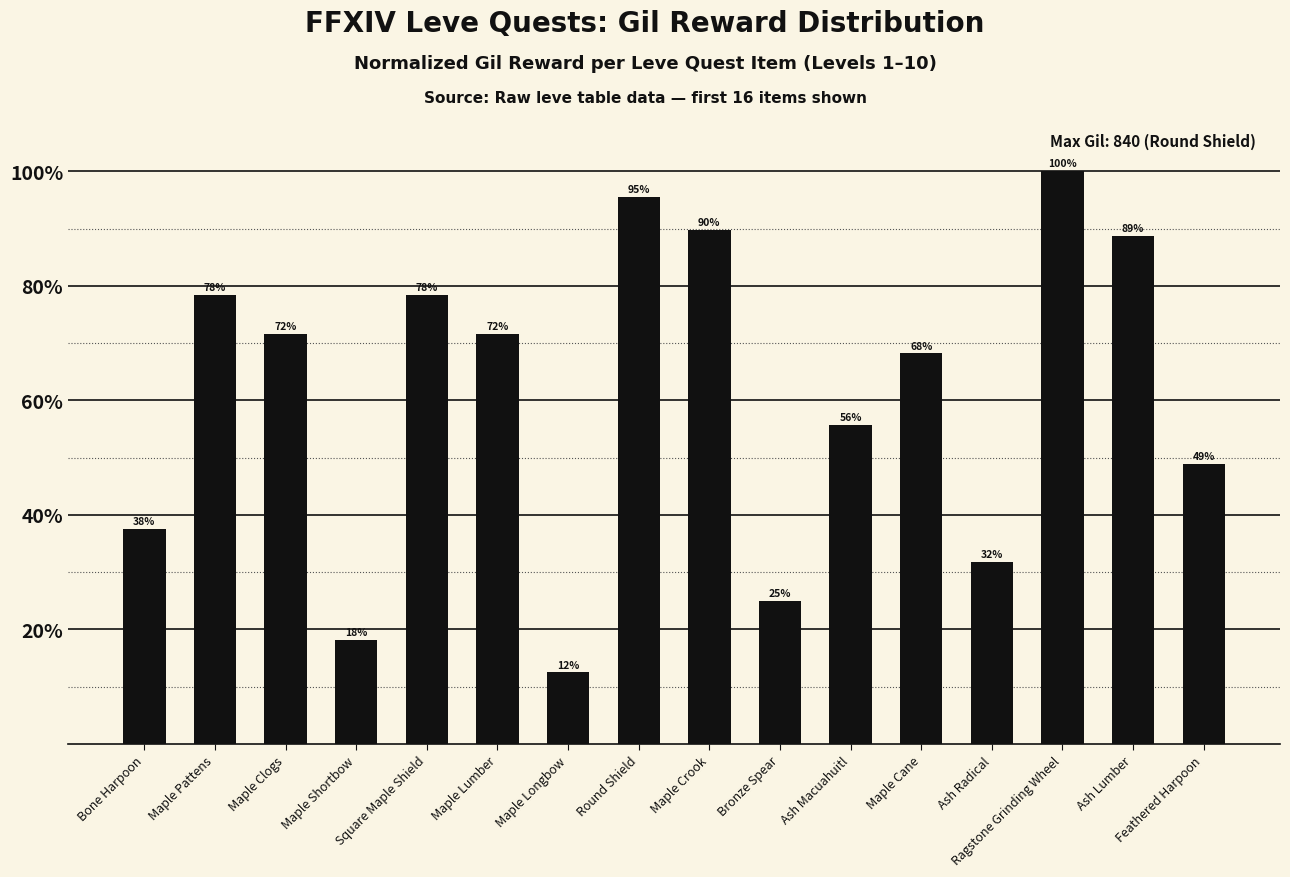

How many bars are there in total?

16